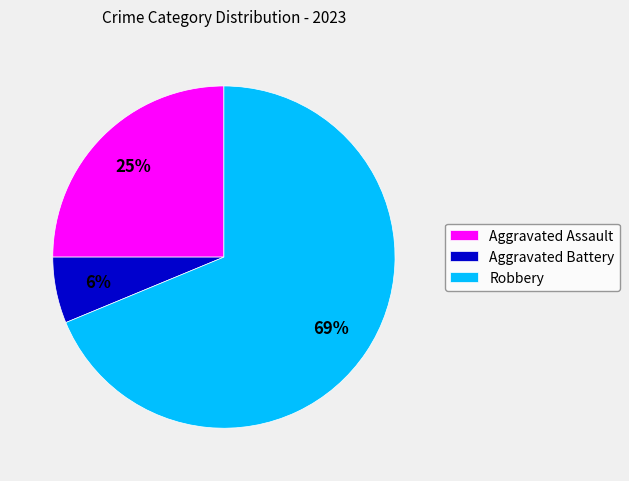

To the nearest percent, what is the combined percentage of Robbery and Aggravated Battery?

75%